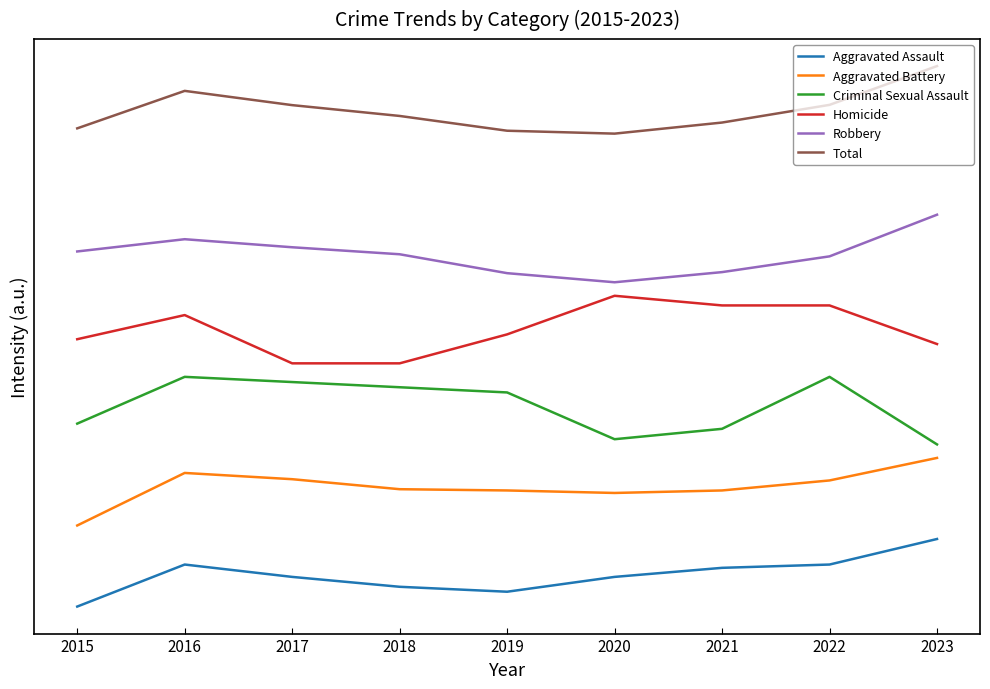

True or false: Aggravated Assault and Aggravated Battery intersect in this chart.

False